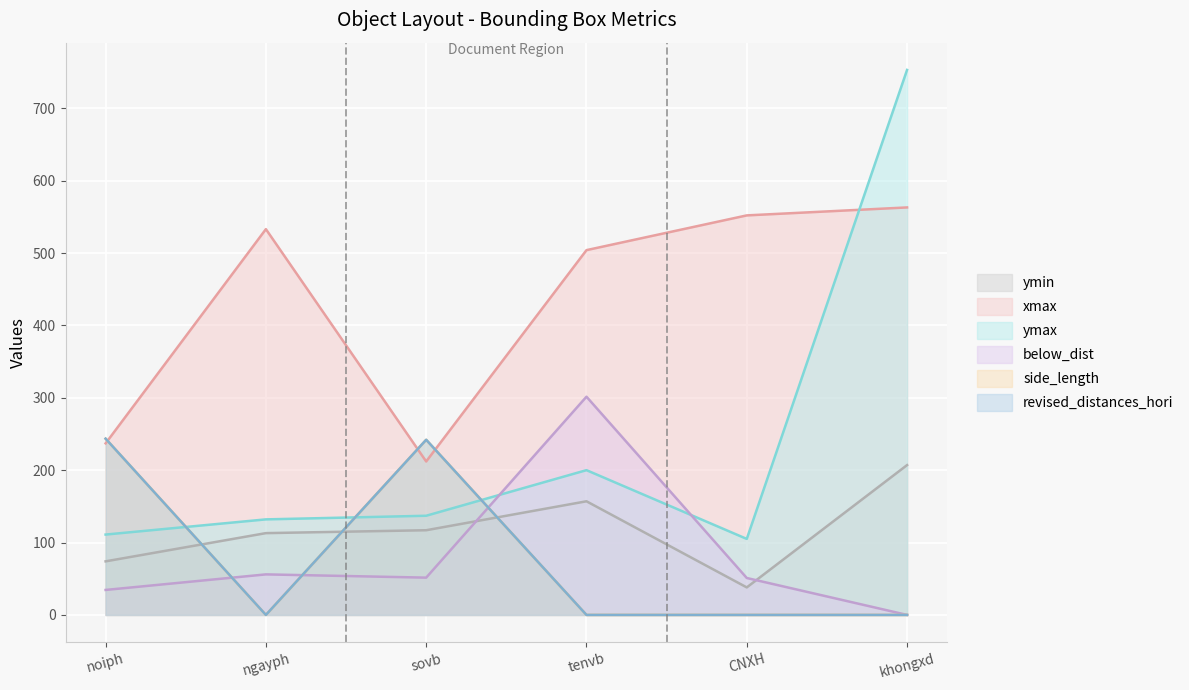

Is it true that ymax equals 137.0 at sovb?

True